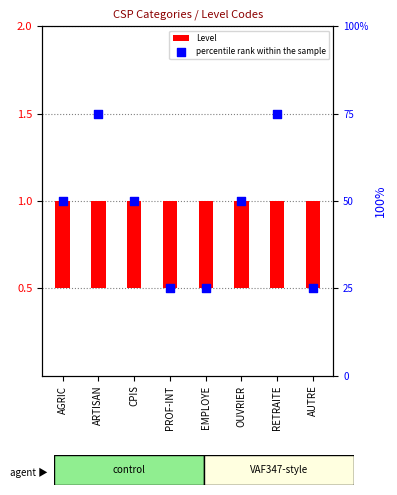

Which series contains the lowest Y value?

Level